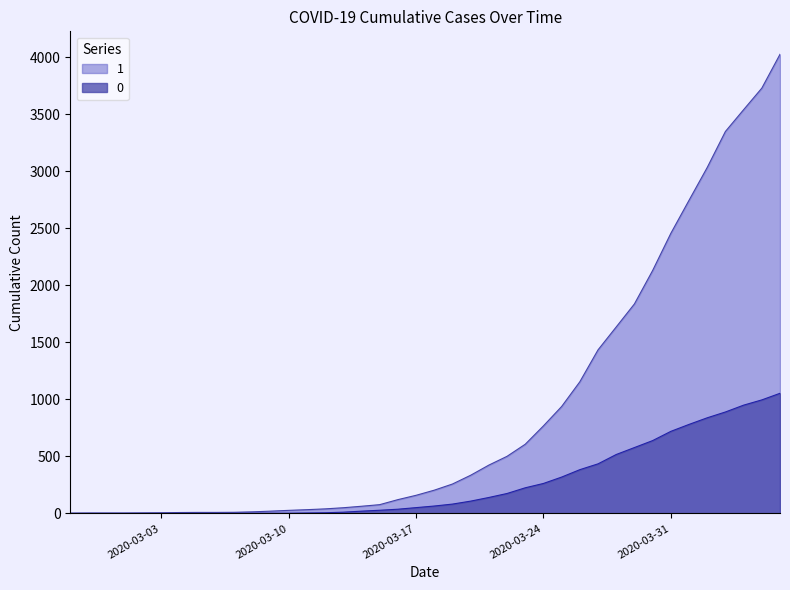

True or false: 1 and 0 cross at least once.

False